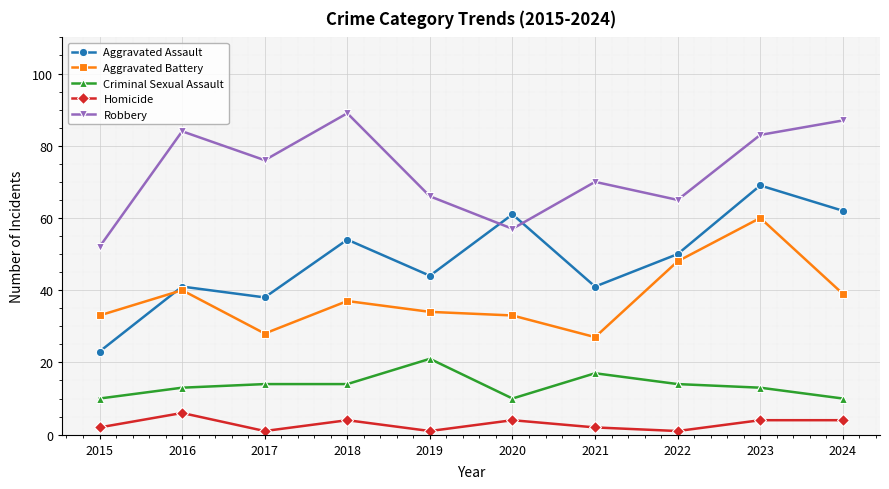

Where does the Aggravated Battery series first go above 37?

2016